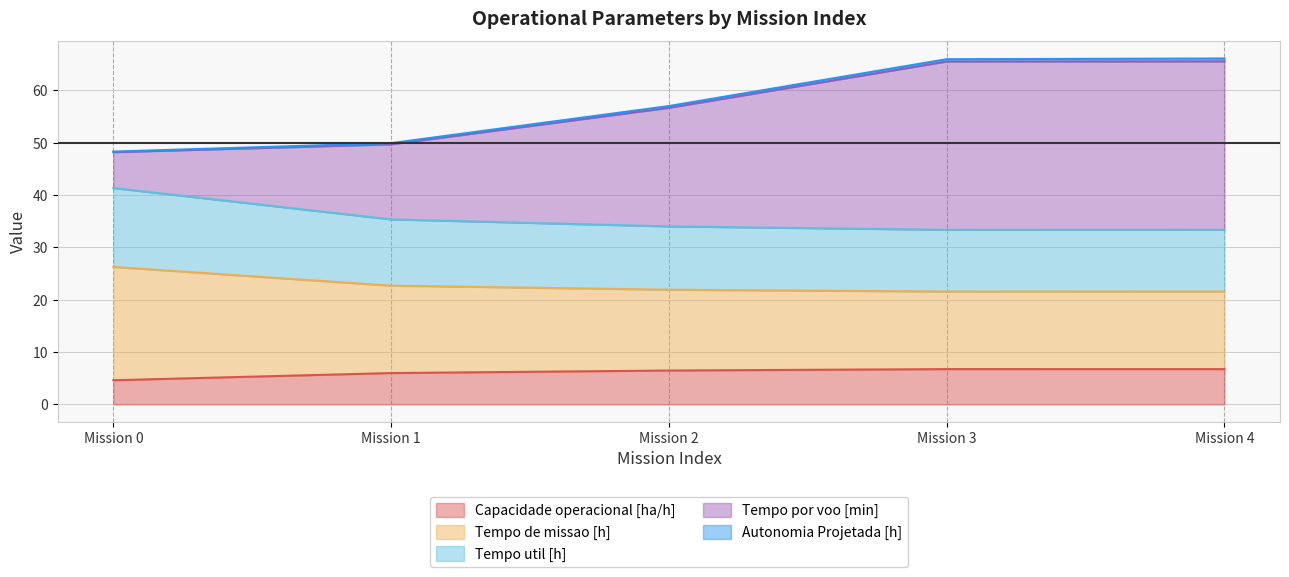

What is the minimum value for Capacidade operacional [ha/h]?

4.6